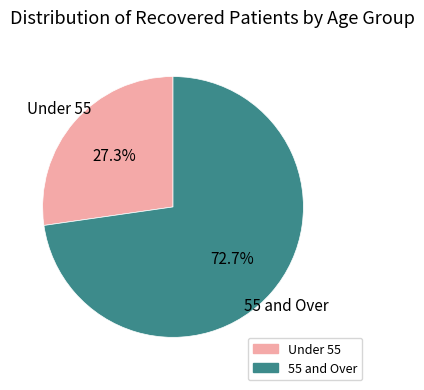

Is there any slice that represents more than half of the pie?

Yes